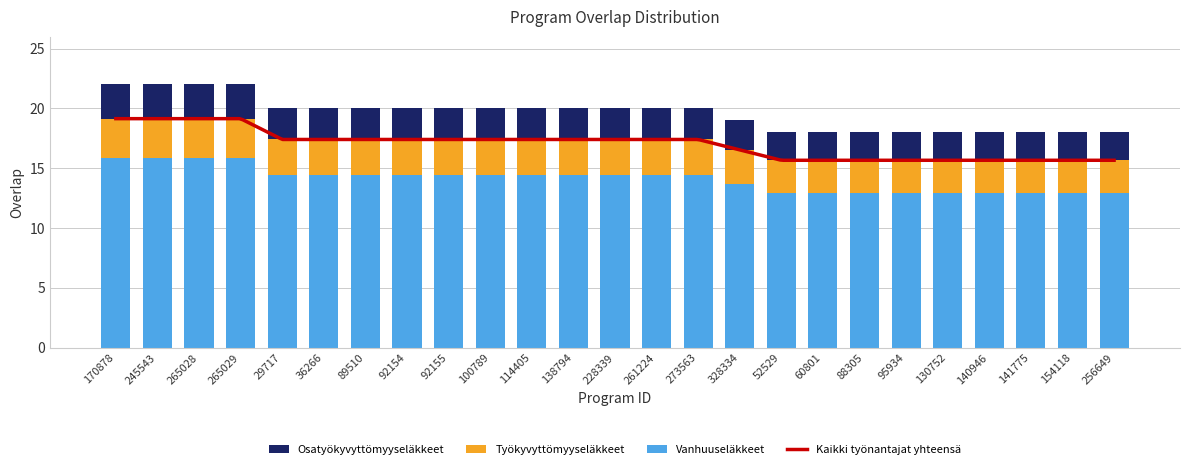

Rank the categories by value from lowest to highest.

52529, 60801, 88305, 95934, 130752, 140946, 141775, 154118, 256649, 328334, 29717, 36266, 89510, 92154, 92155, 100789, 114405, 138794, 228339, 261224, 273563, 170878, 245543, 265028, 265029